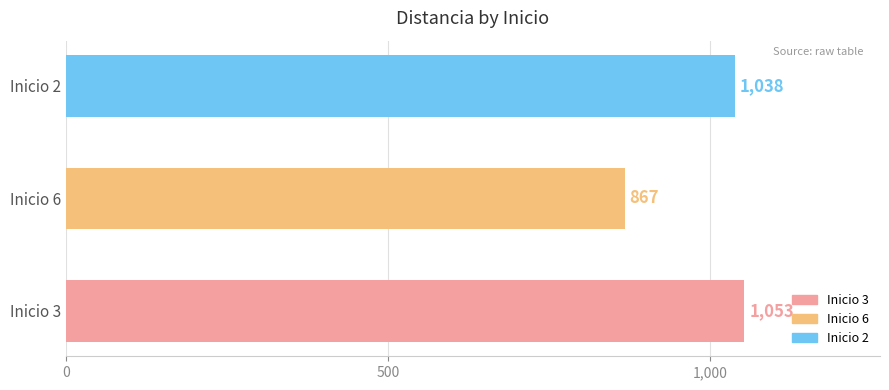

How many distinct data groups are displayed?

1